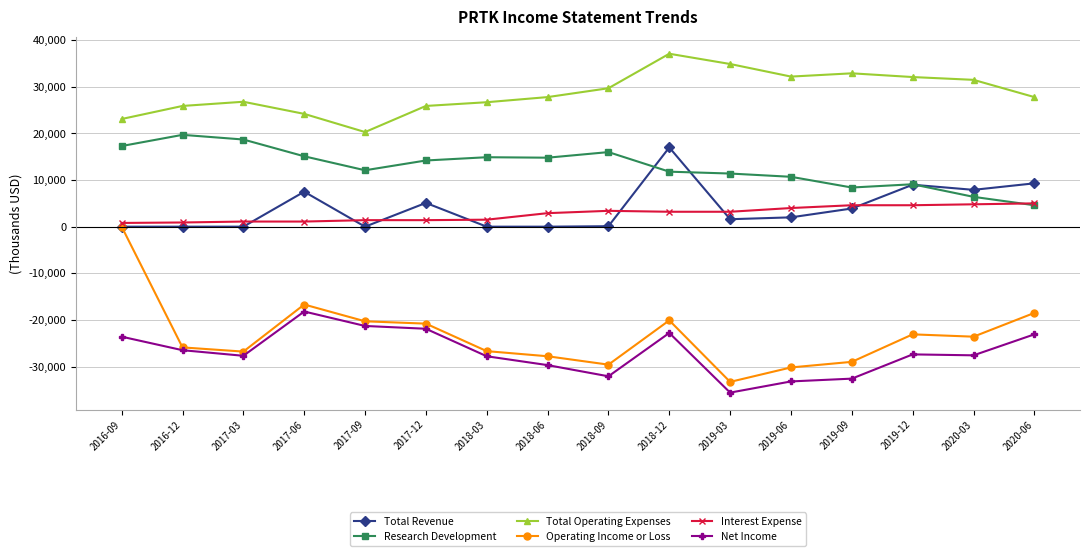

What is the difference between the second highest and second lowest values in the Interest Expense series?

3900